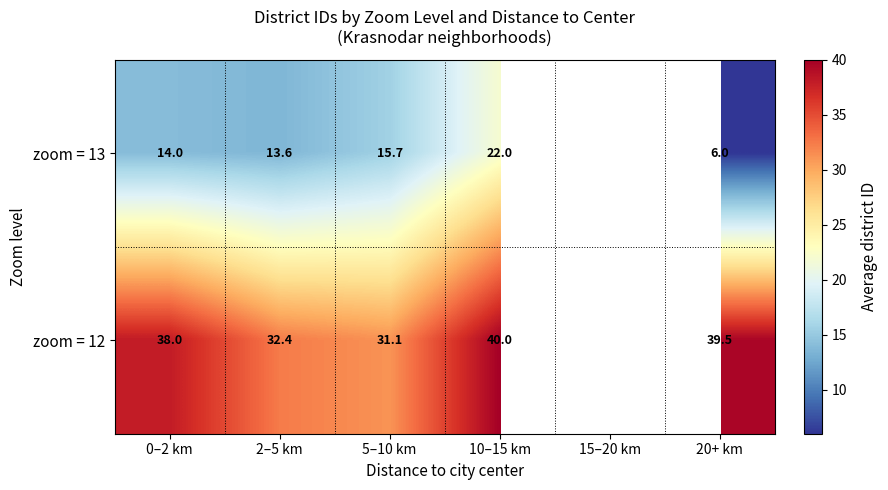

What is the difference between the zoom = 13 values at 5–10 km and 2–5 km?

2.1